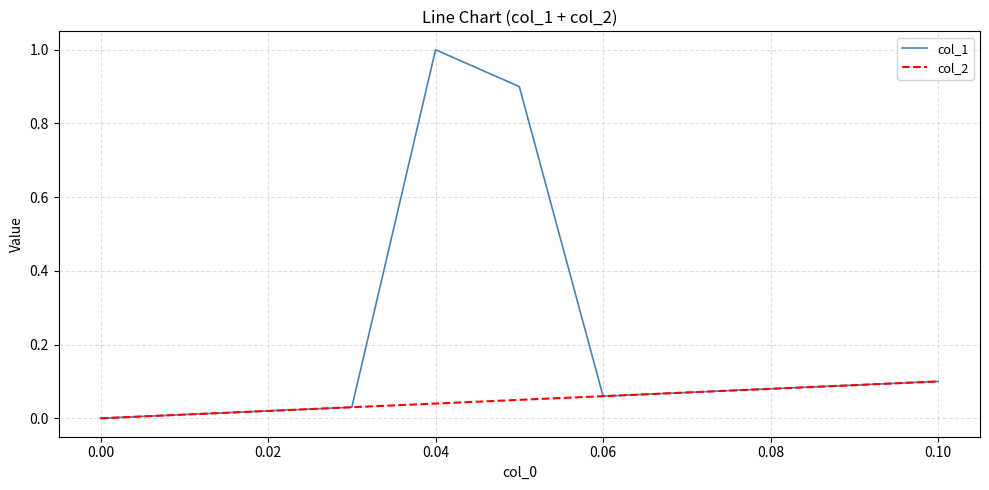

What are all the series names shown in the legend?

col_1, col_2